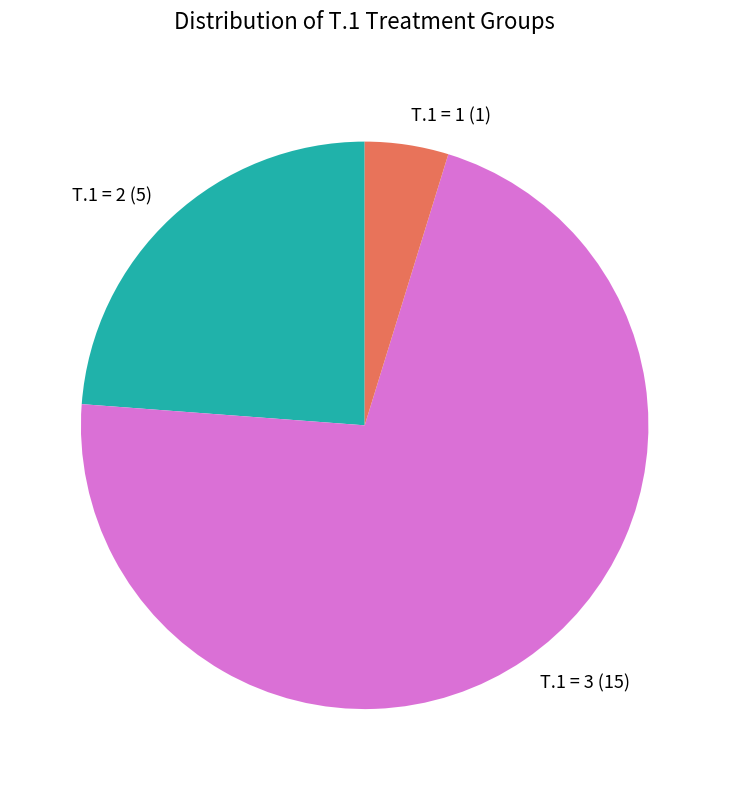

How many segments does this pie chart have?

3